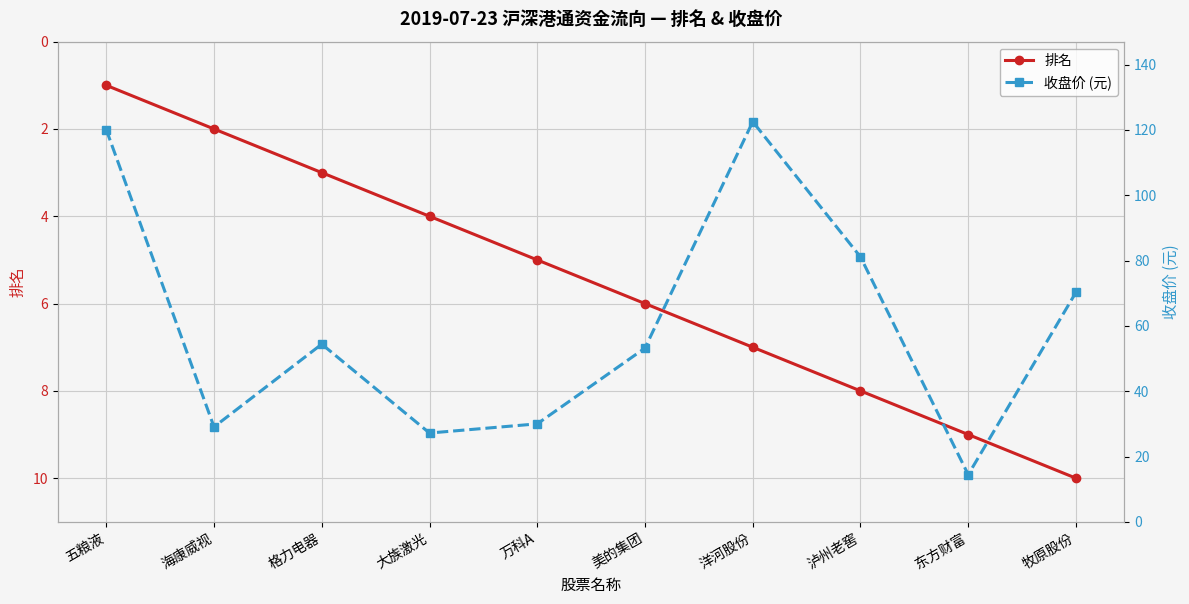

List the series in order of their overall mean, highest first.

收盘价 (元), 排名